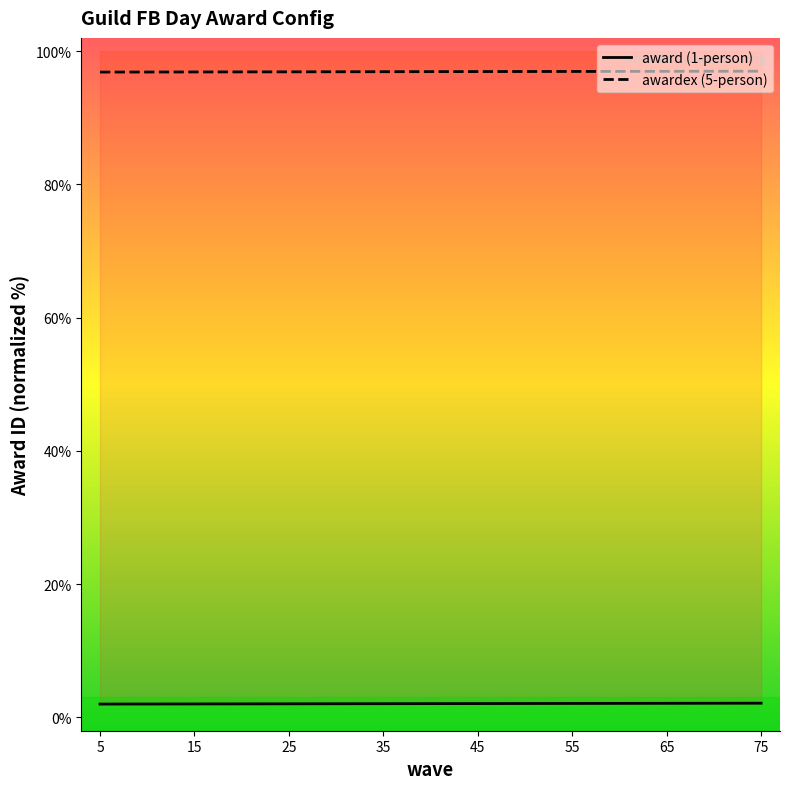

Reading left to right, transcribe all the data shown in this chart.

award: 5=2.0	10=2.0	15=2.0	20=2.0	25=2.0	30=2.0	35=2.1	40=2.1	45=2.1	50=2.1	55=2.1	60=2.1	65=2.1	70=2.1	75=2.1
awardex: 5=96.9	10=96.9	15=96.9	20=96.9	25=96.9	30=96.9	35=96.9	40=96.9	45=96.9	50=97.0	55=97.0	60=97.0	65=97.0	70=97.0	75=97.0